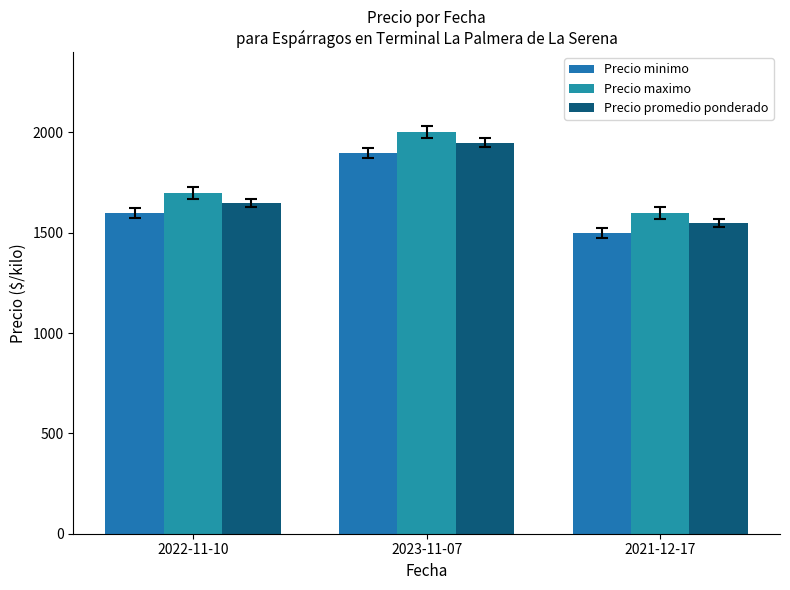

What is the average value of the Precio maximo series?

1767